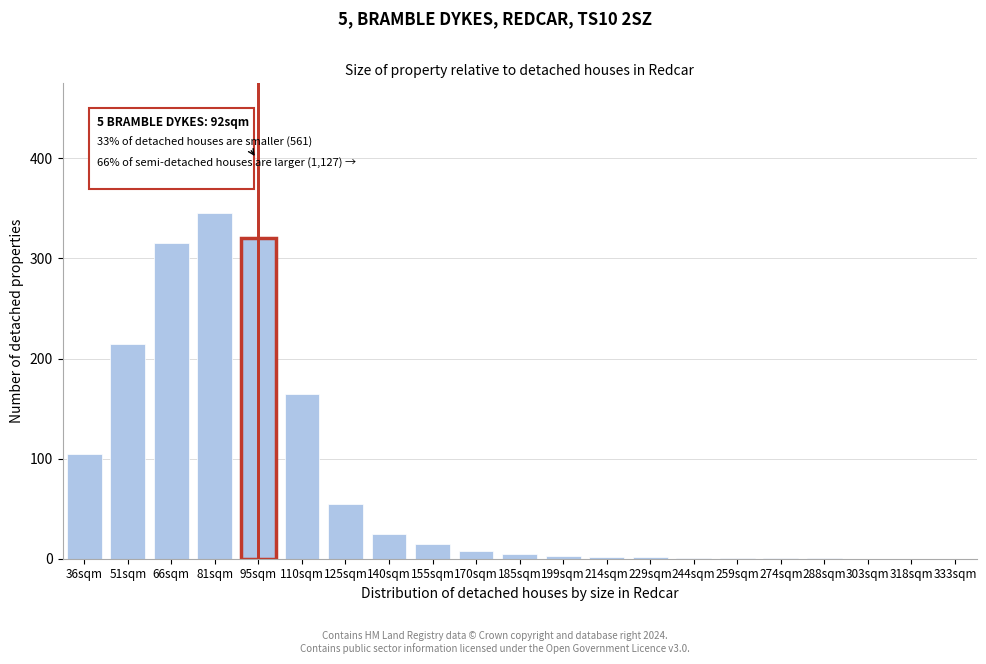

What value does the data have at 95sqm?

320